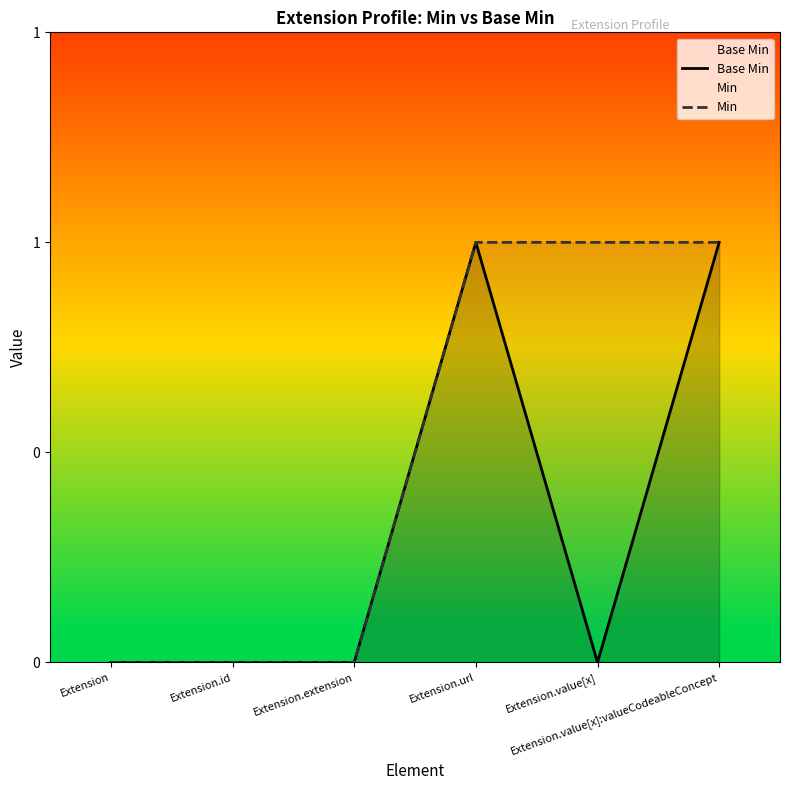

True or false: Min and Base Min cross at least once.

False